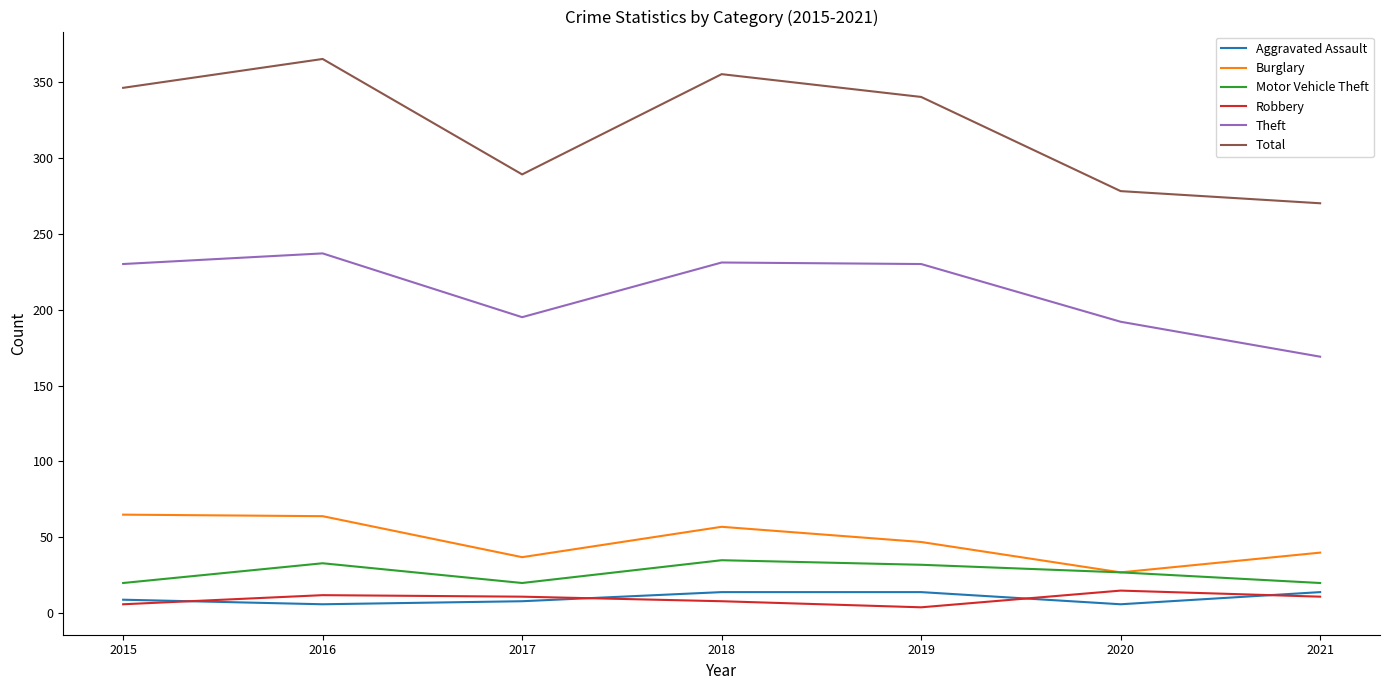

What is the difference between the maximum and minimum values in the Motor Vehicle Theft series?

15